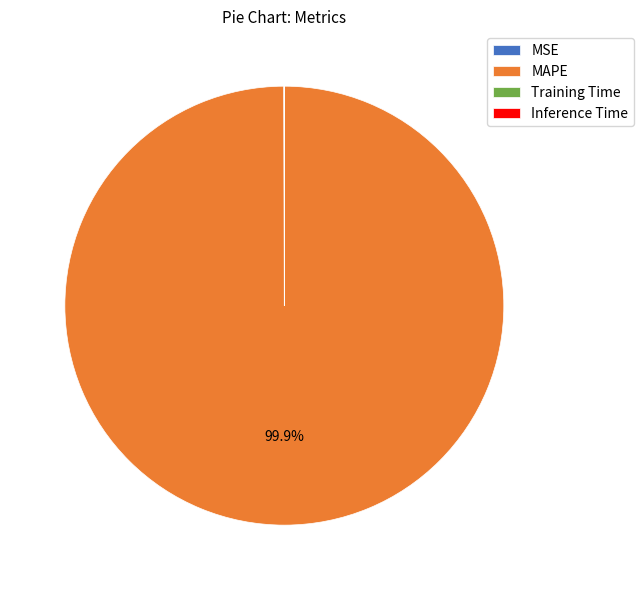

Which category has the biggest portion of the pie?

MAPE